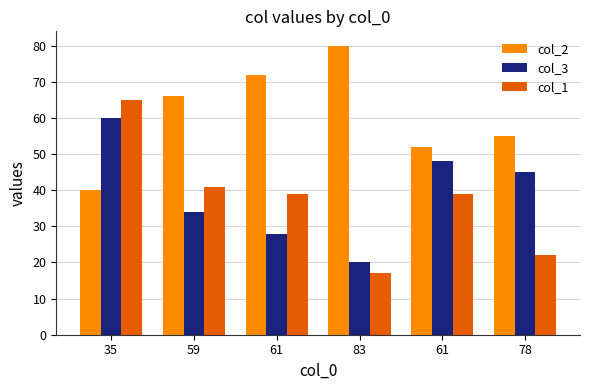

At which category does the chart reach its peak across all series?

83